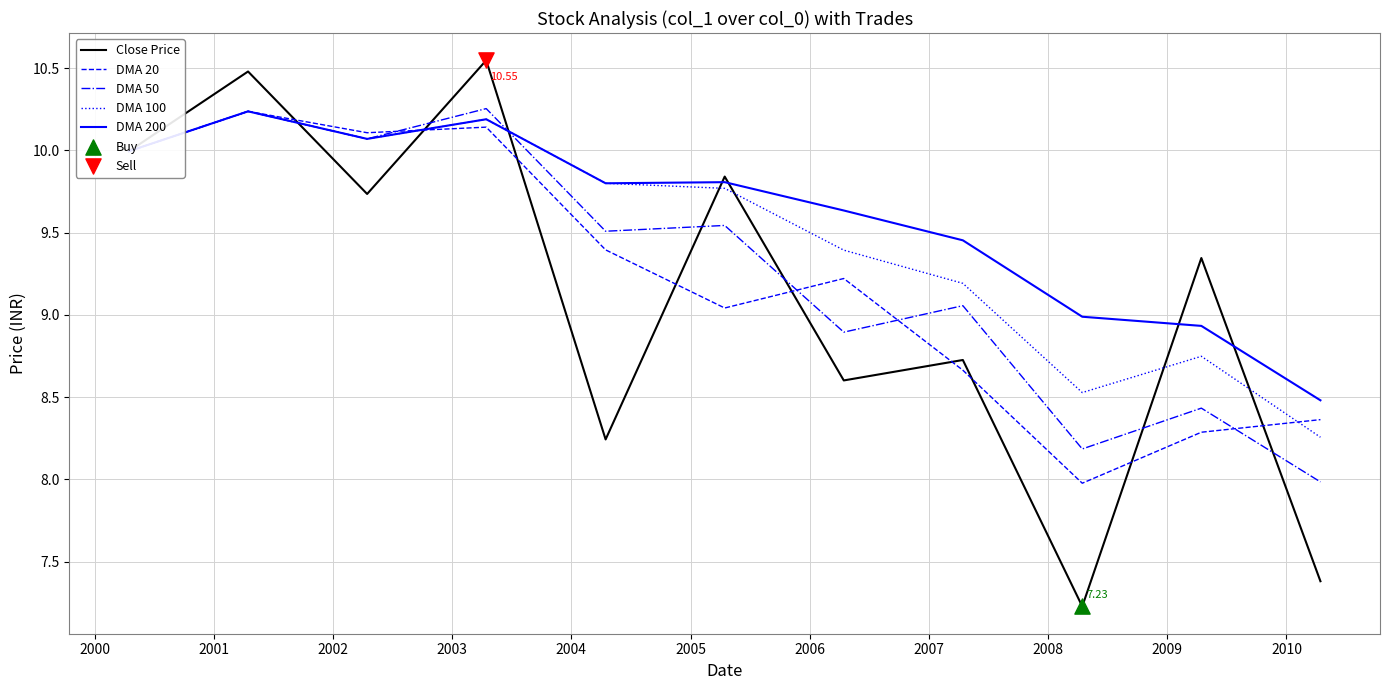

Which series has the largest total across all categories?

DMA 200